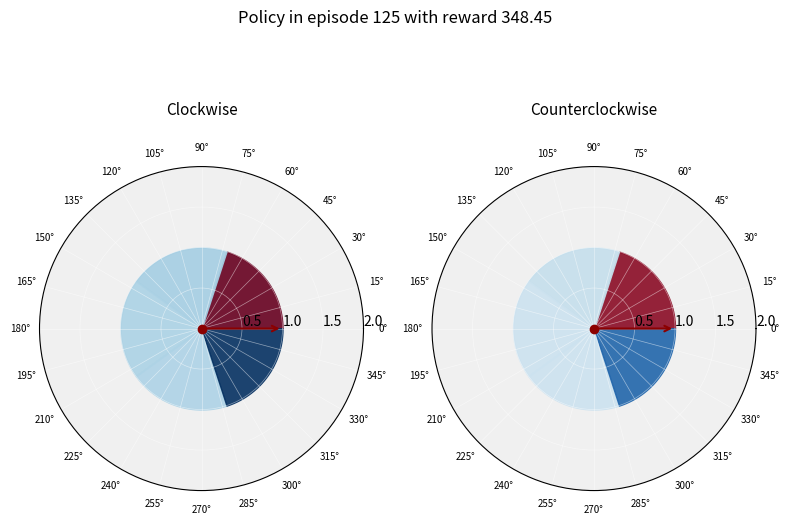

Is there any slice that represents more than half of the pie?

No